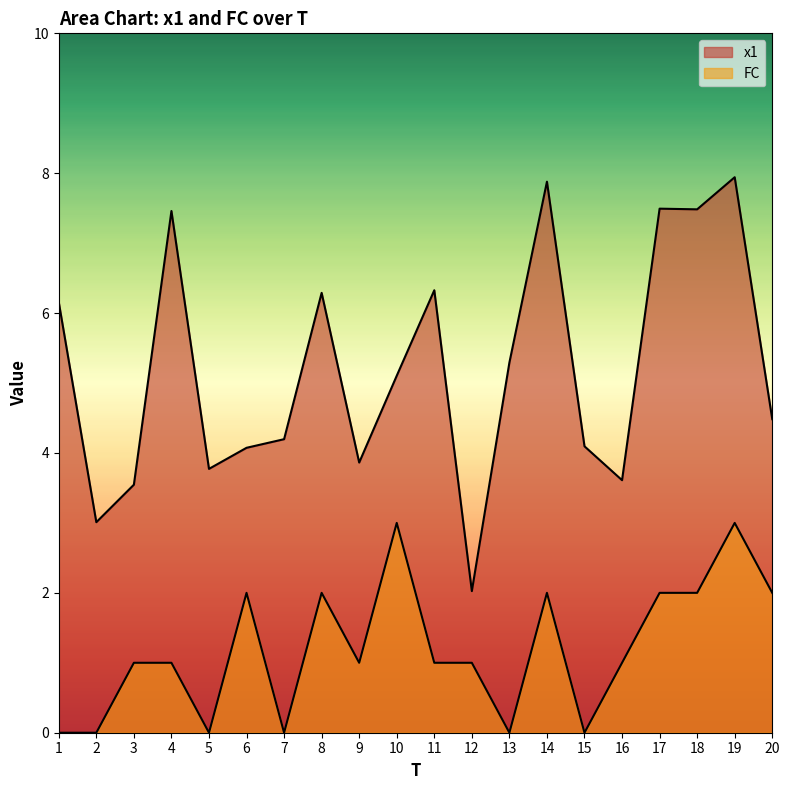

Rank the series by their maximum value, from highest to lowest.

x1, FC